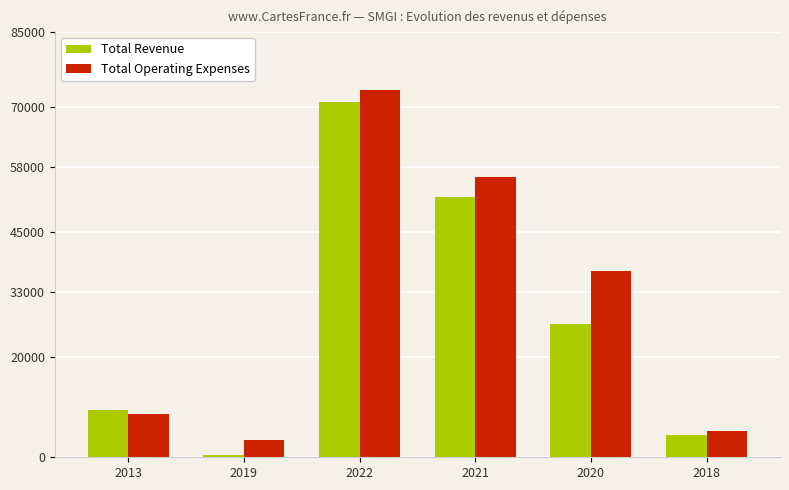

How many bars are there in total?

12